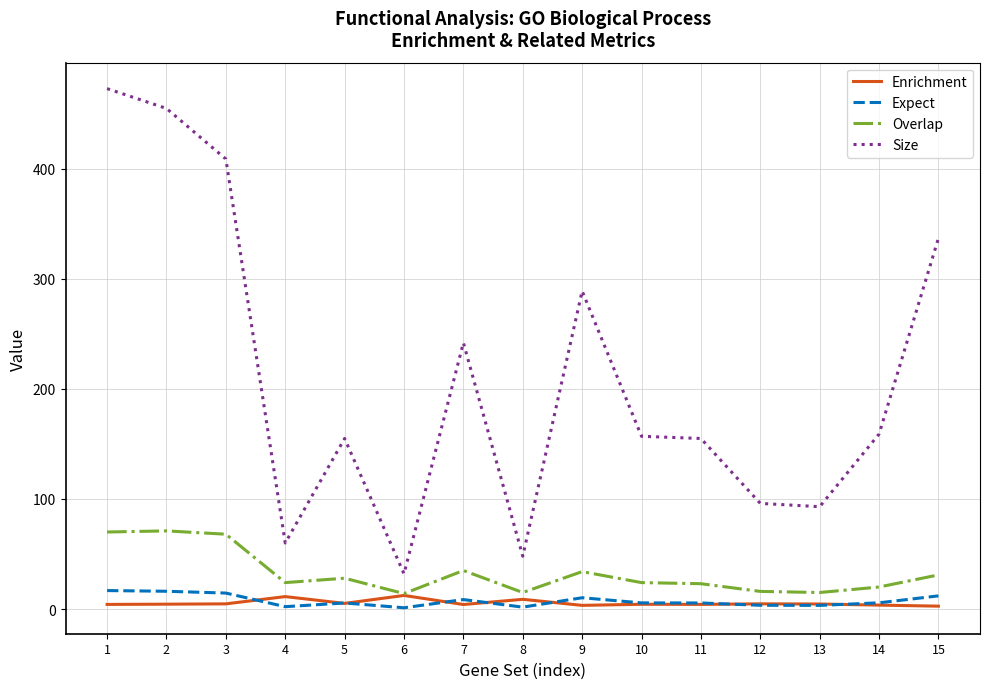

True or false: Overlap and Expect intersect in this chart.

False